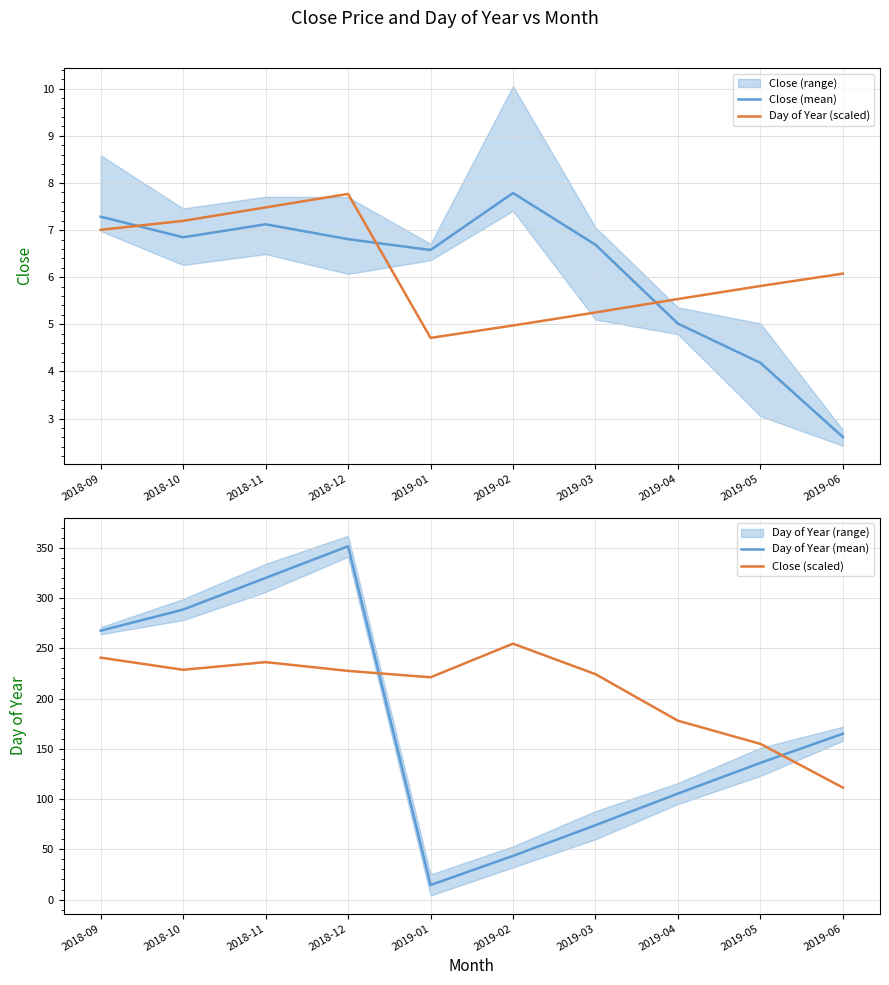

Which category has the highest value across all series?

2018-12